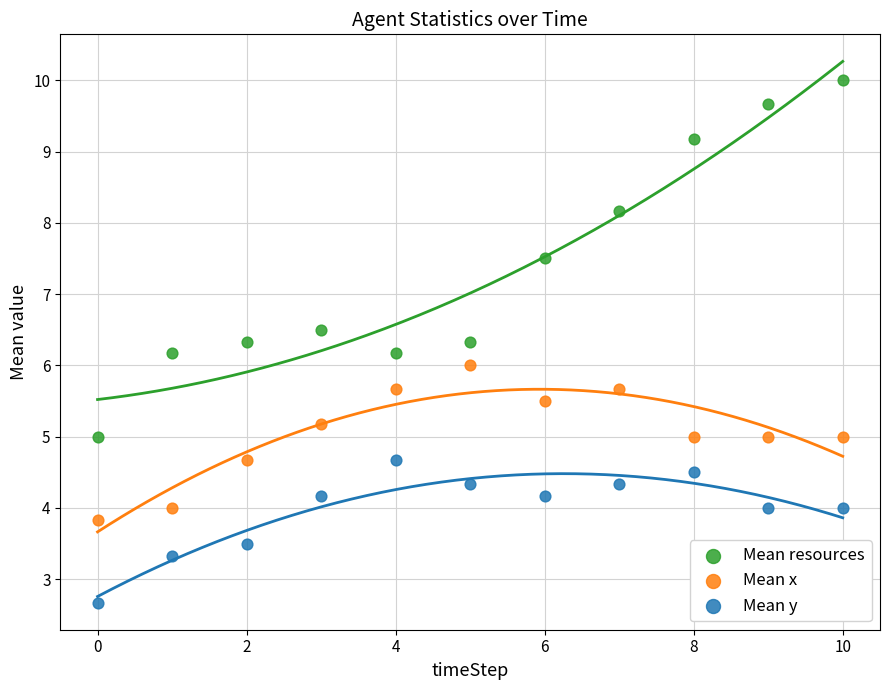

Across all data points, what is the range of Y values (max minus min)?

7.3